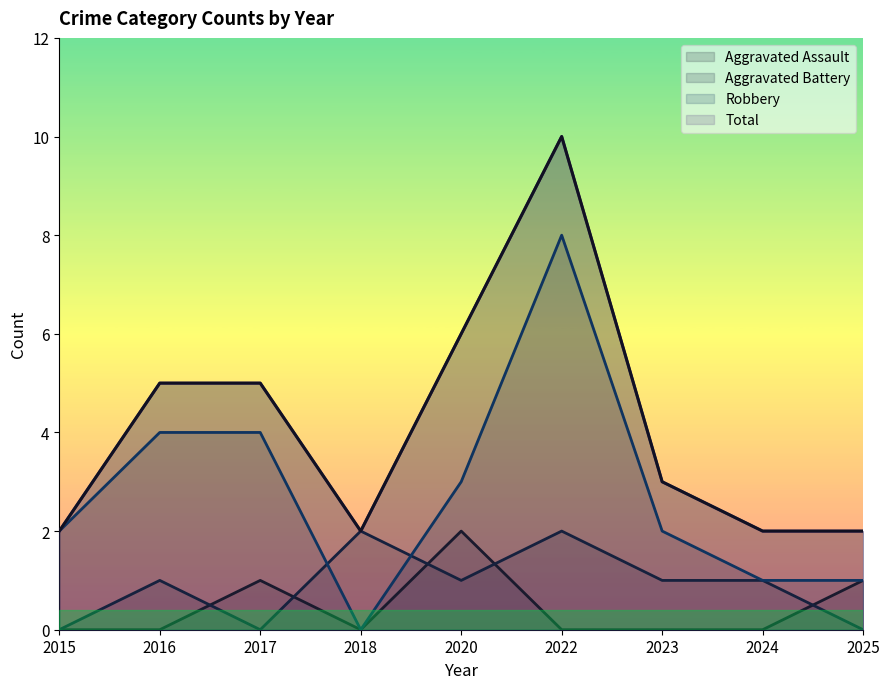

True or false: Aggravated Battery and Robbery intersect in this chart.

True